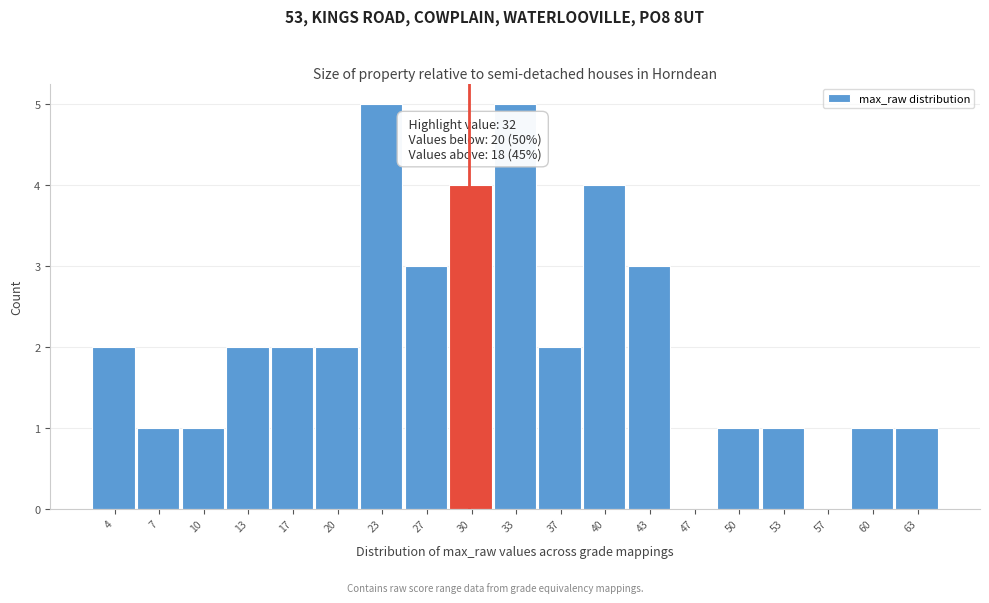

Reading left to right, what are all the values shown in this chart?

4=2	7=1	10=1	13=2	17=2	20=2	23=5	27=3	30=4	33=5	37=2	40=4	43=3	47=0	50=1	53=1	57=0	60=1	63=1